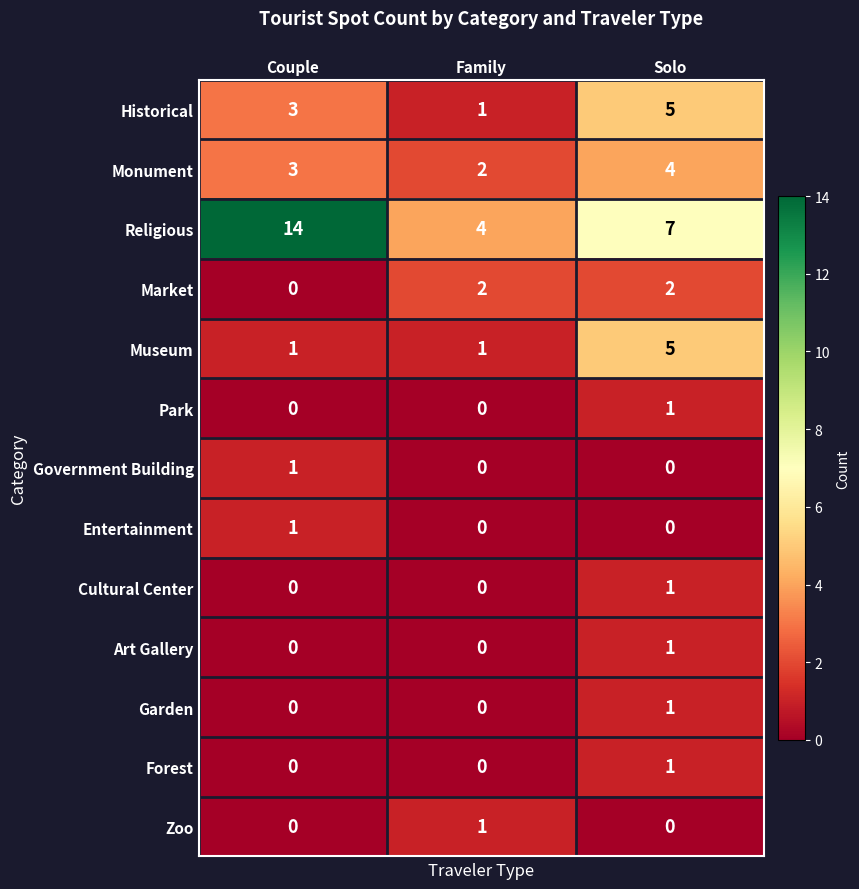

How many data points does each series have?

3